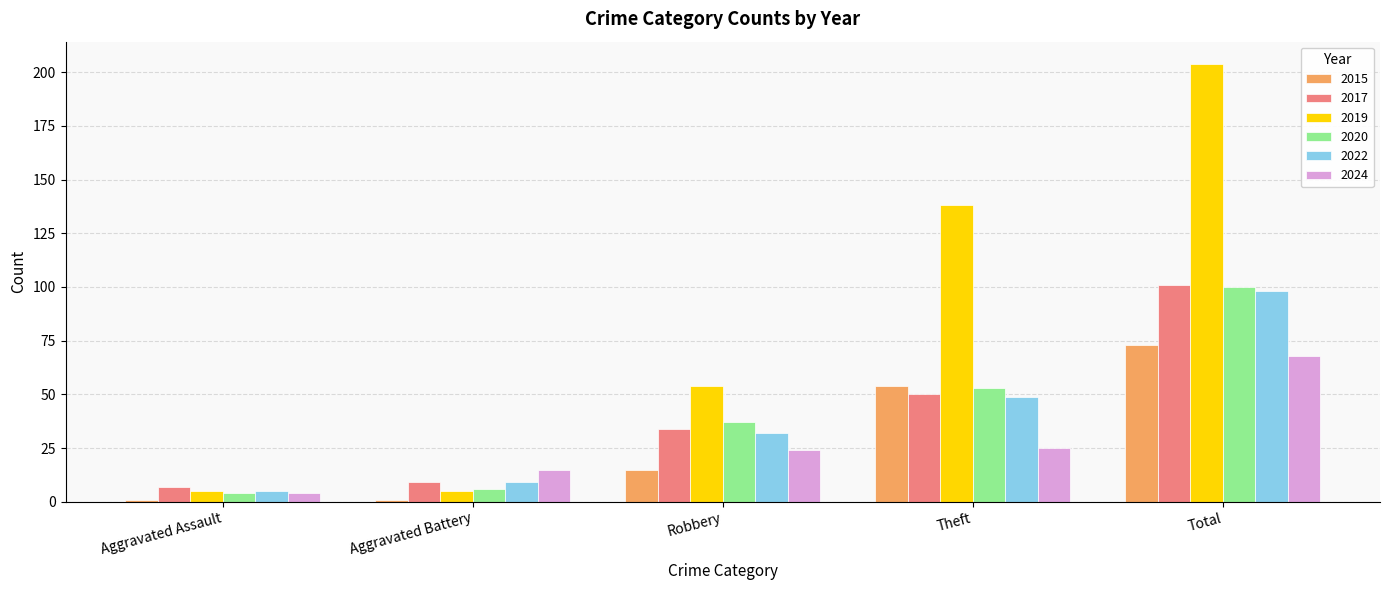

Count the number of data series in this chart.

6